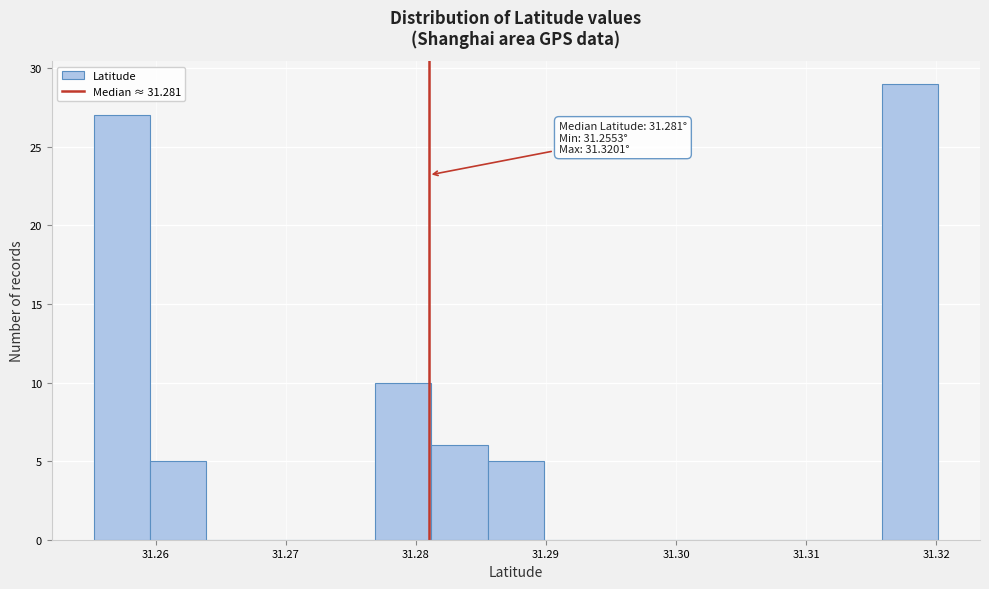

Which range on the x-axis has the tallest bar?

31.316 to 31.320